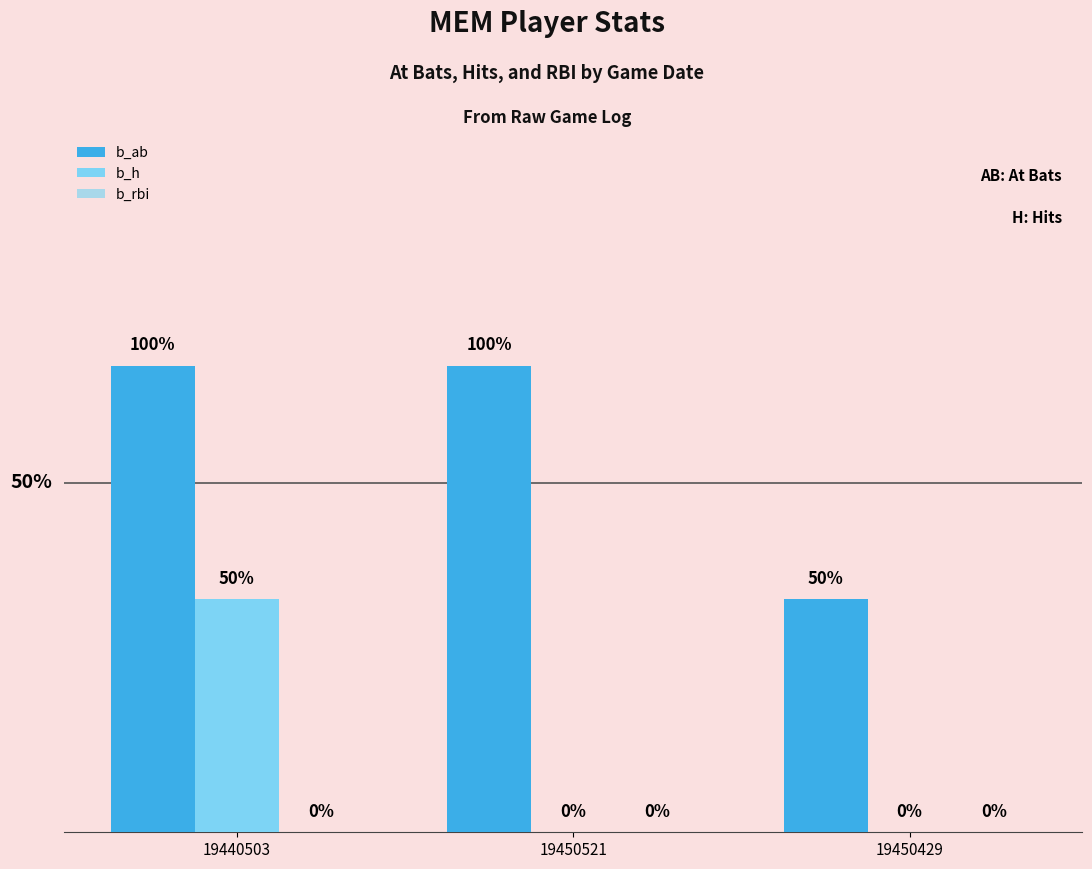

Is the value of b_ab at 19450521 greater than the value of b_h at 19450521?

Yes